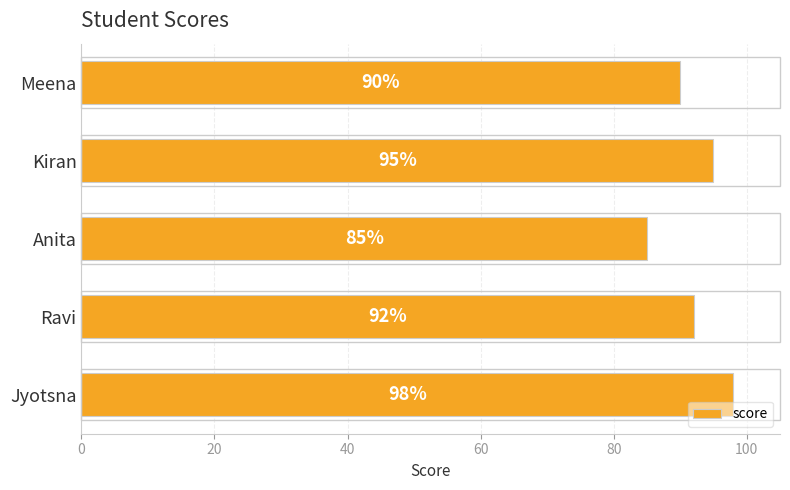

Approximately how many times larger is the value at Anita compared to Jyotsna?

0.9